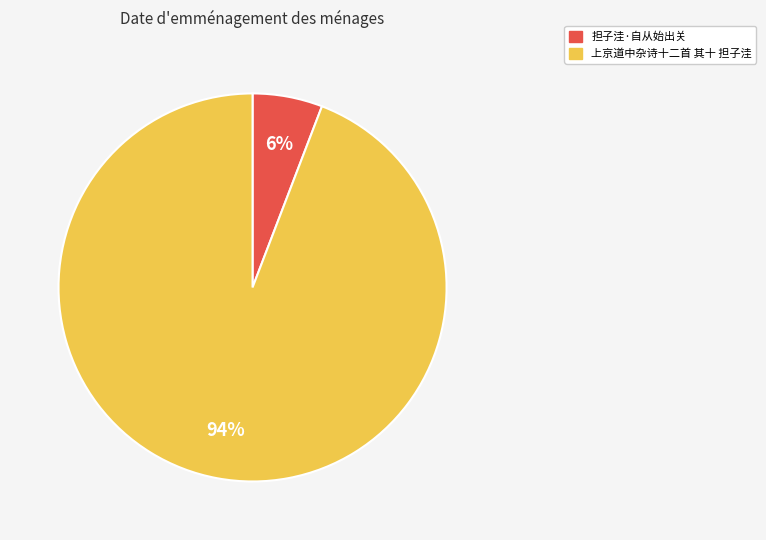

True or false: 担子洼·自从始出关 accounts for 6% of the total.

True